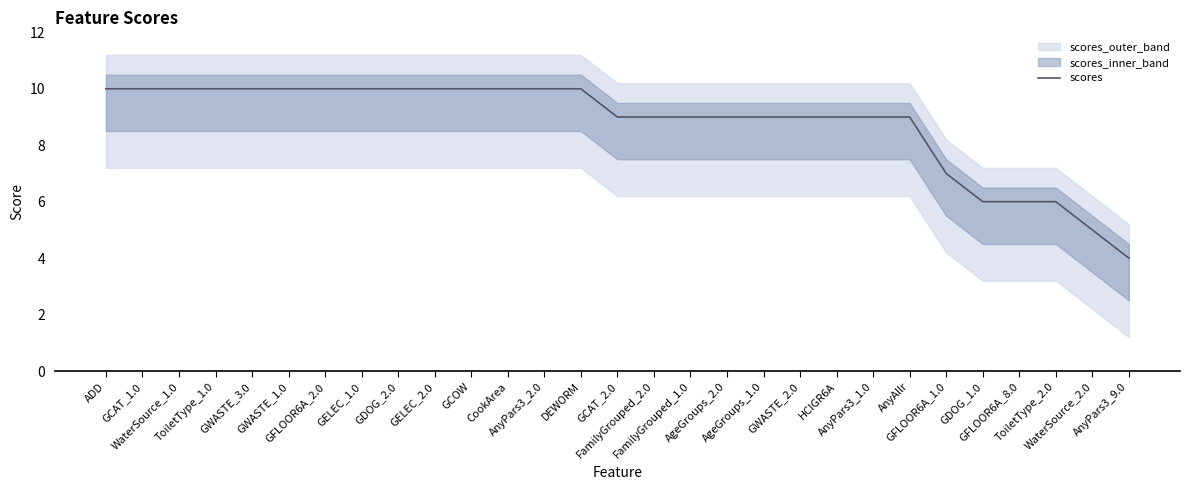

Where is the data nearest to the value 7?

GFLOOR6A_1.0